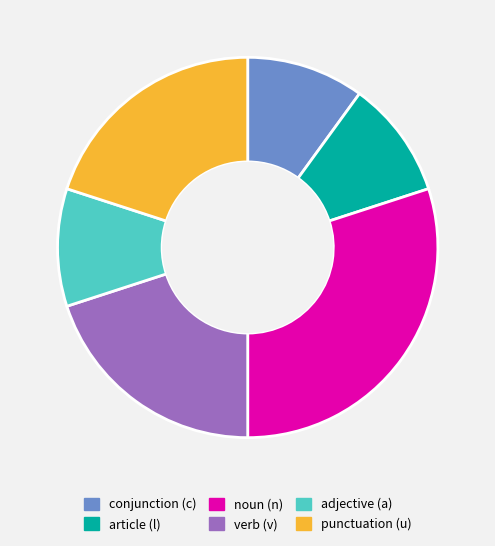

Do punctuation (u) and verb (v) together represent more than half of the pie?

No